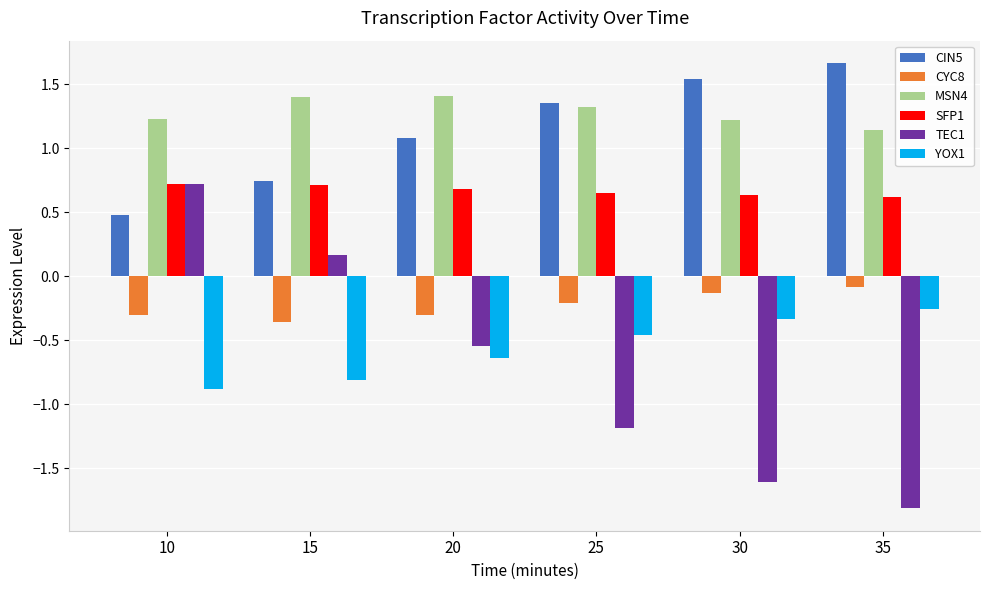

Which label corresponds to the smallest value in the chart?

35